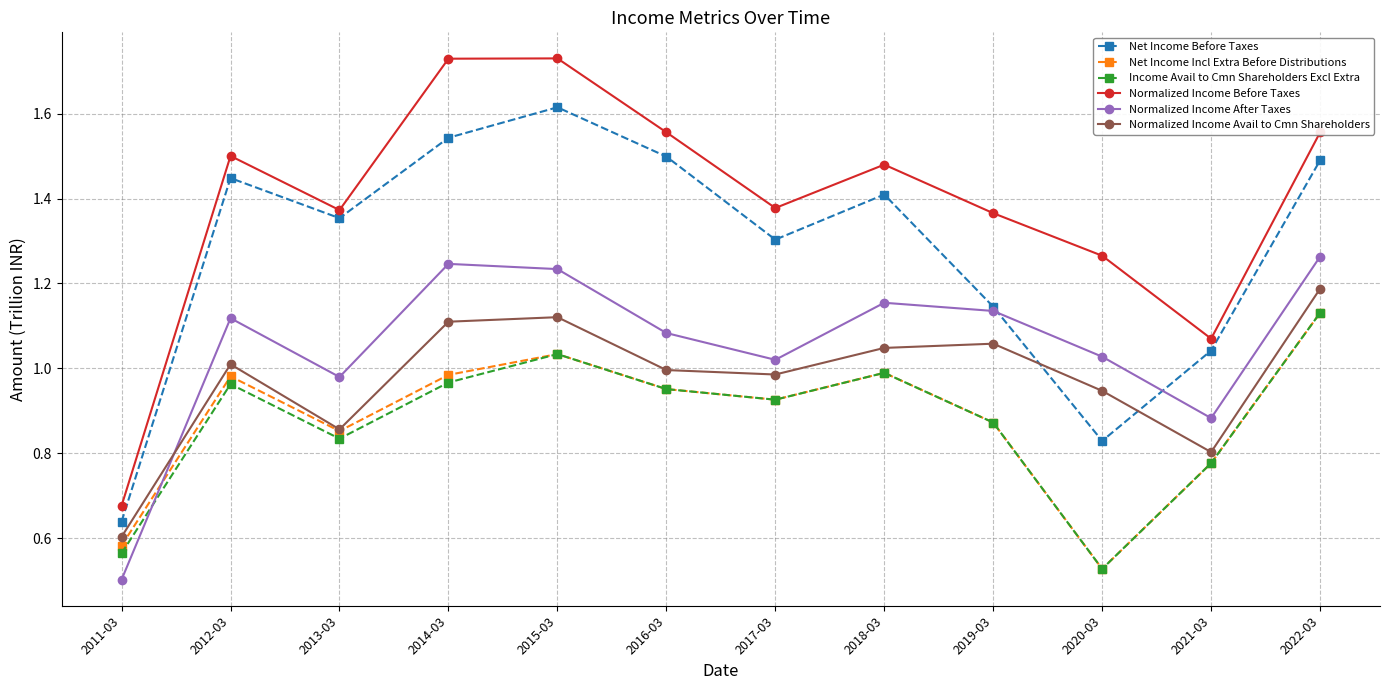

True or false: Net Income Incl Extra Before Distributions has a value of 1.0 at 2018-03.

True